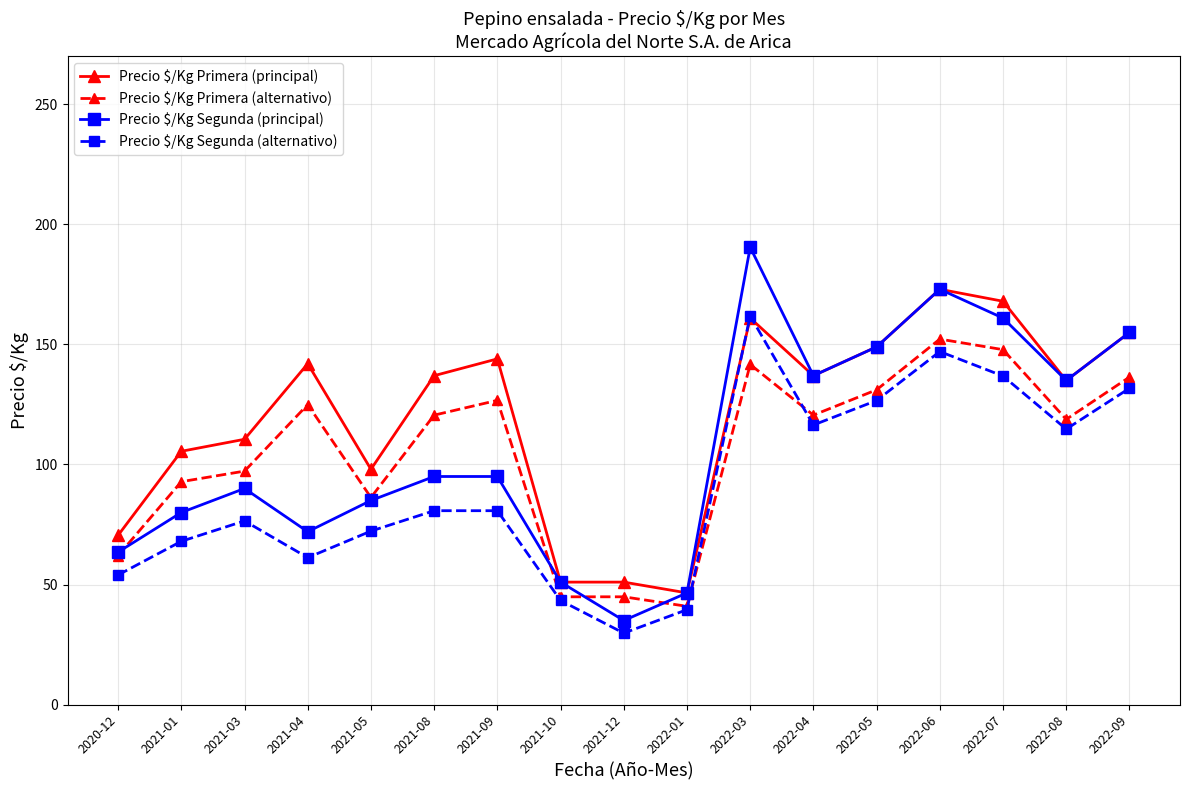

What is the value of the Precio $/Kg Segunda (alternativo) point at the 2nd from the left?

68.0